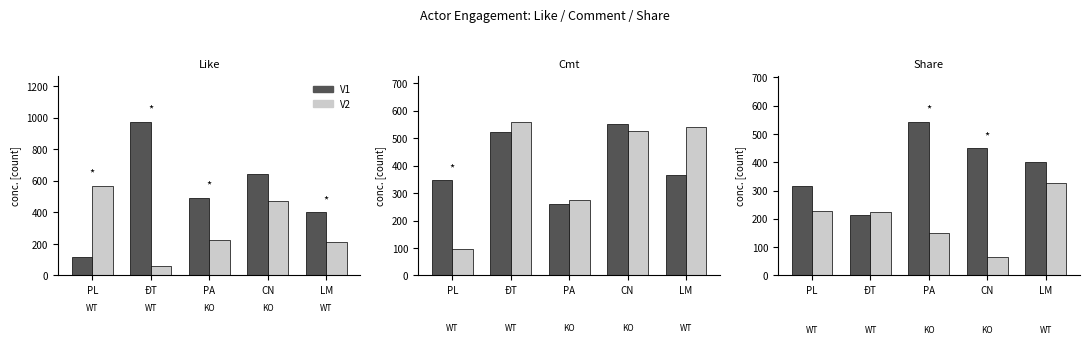

What is the minimum value for V2?

66